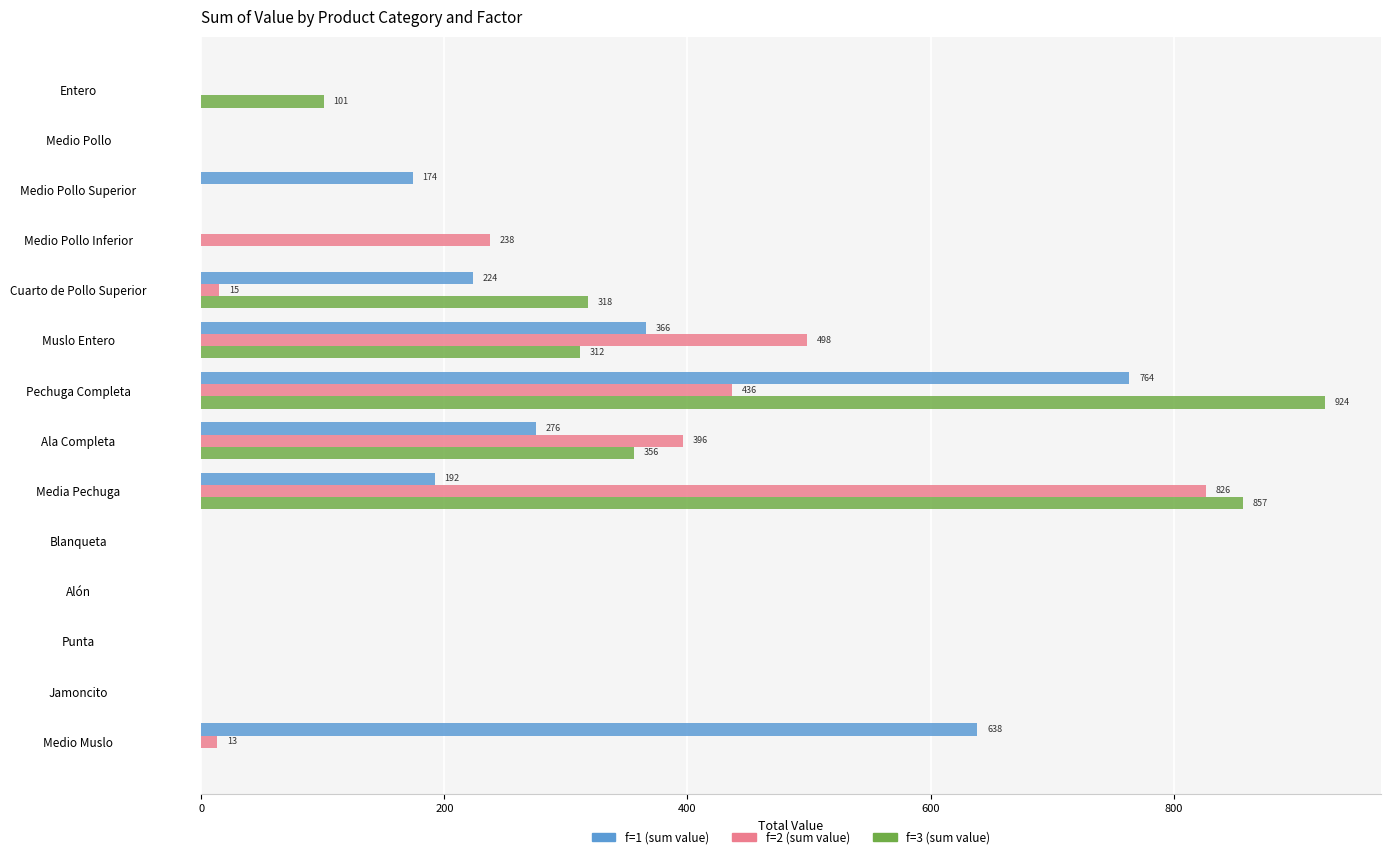

What is the sum of all f=2 (sum value) values?

2422.4